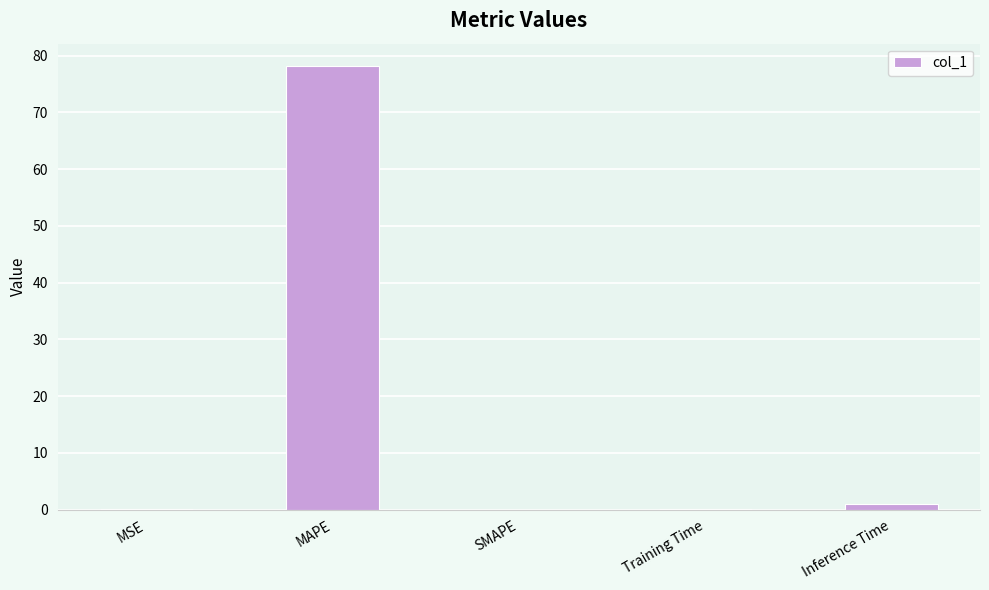

What is the sum of all values?

79.3